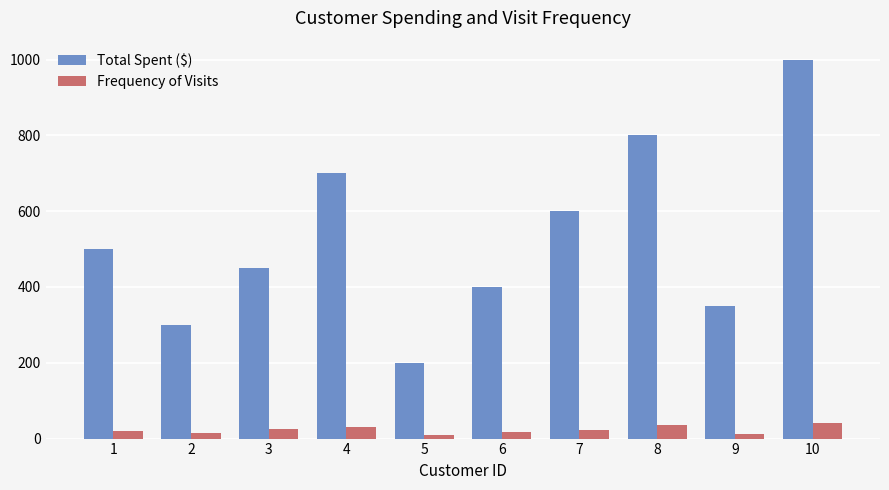

Which series has the widest spread of values?

Total Spent ($)